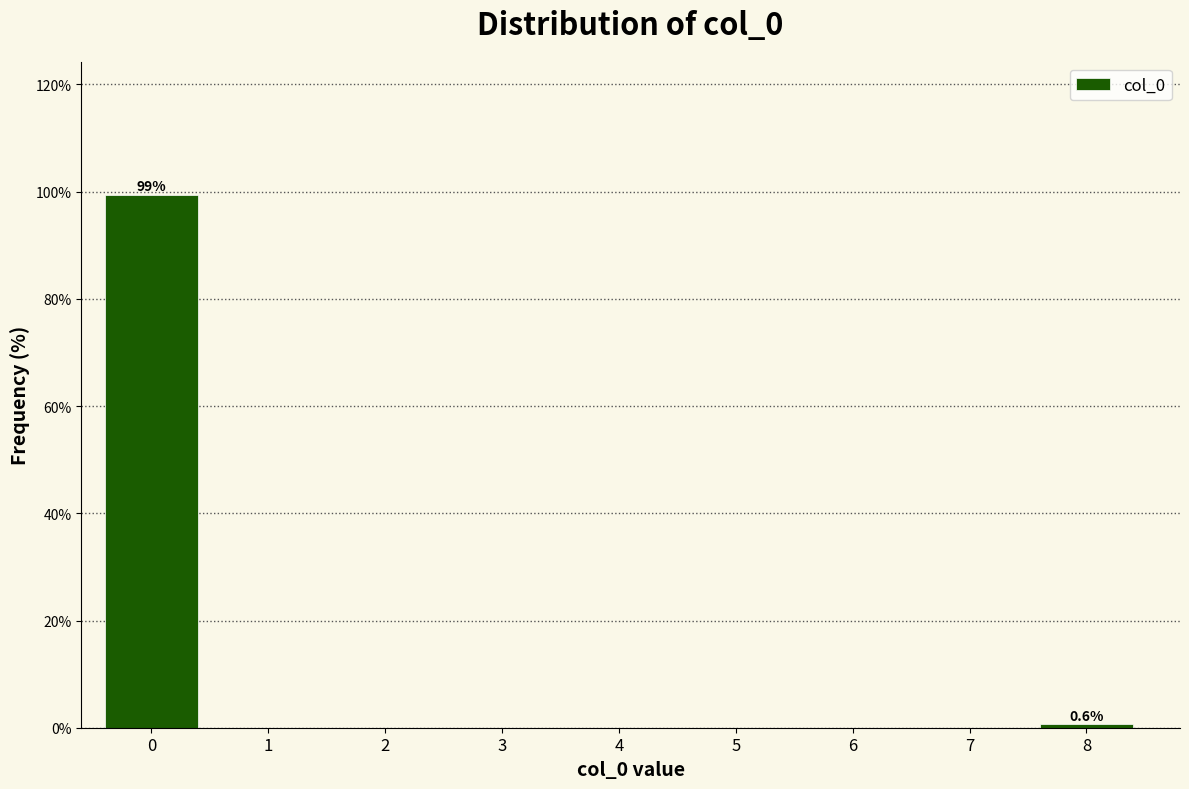

Reading left to right, what are all the values shown in this chart?

0=99.4	1=0.0	2=0.0	3=0.0	4=0.0	5=0.0	6=0.0	7=0.0	8=0.6